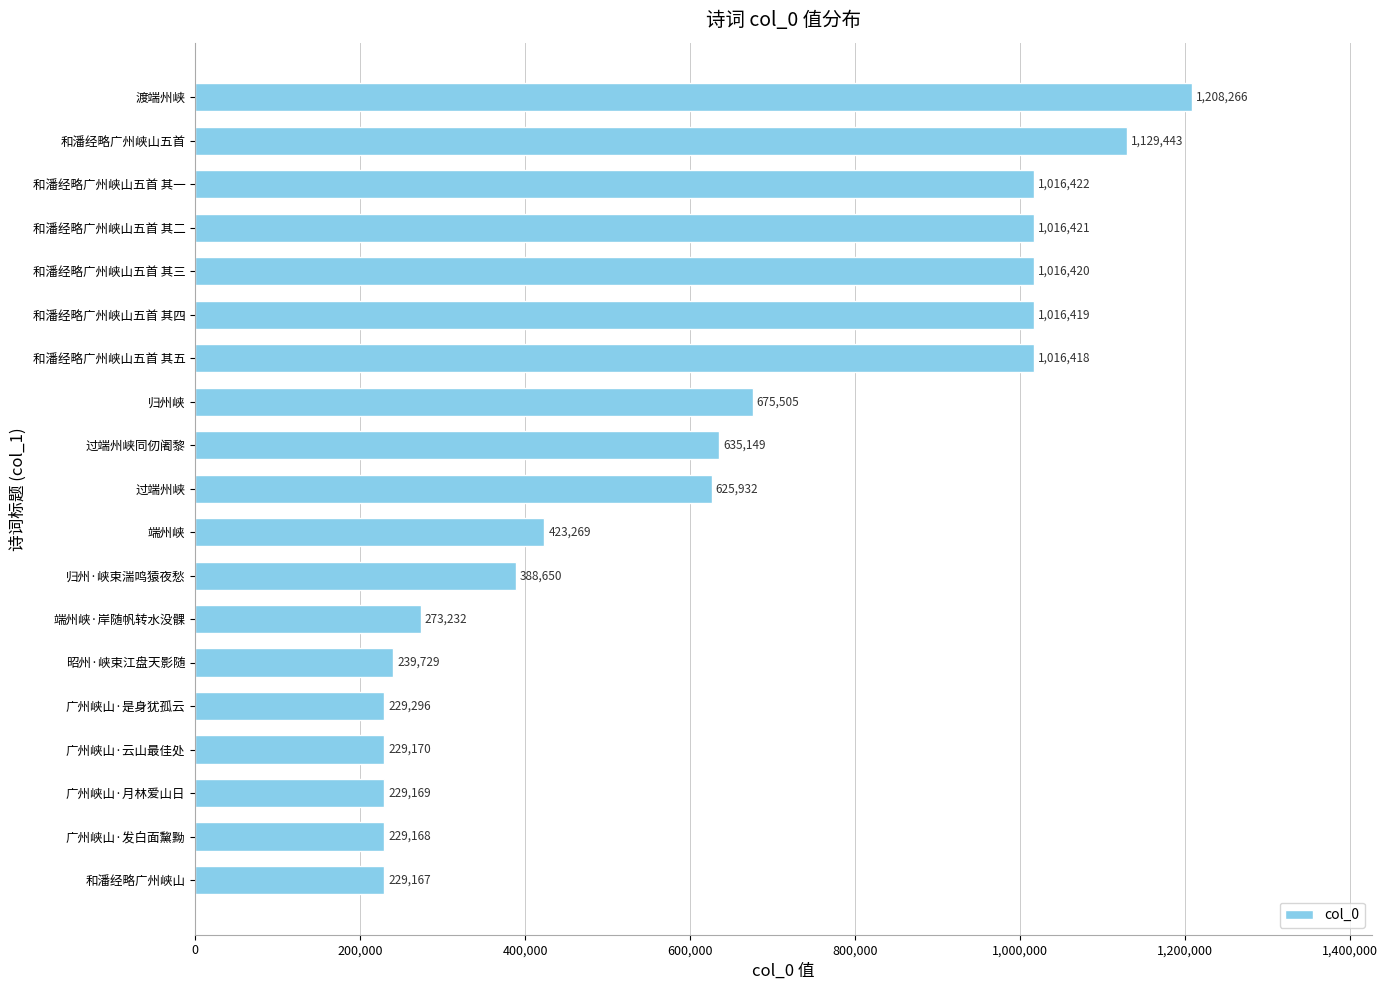

Which has a higher value, 广州峡山·发白面黧黝 or 过端州峡同仞阇黎?

过端州峡同仞阇黎